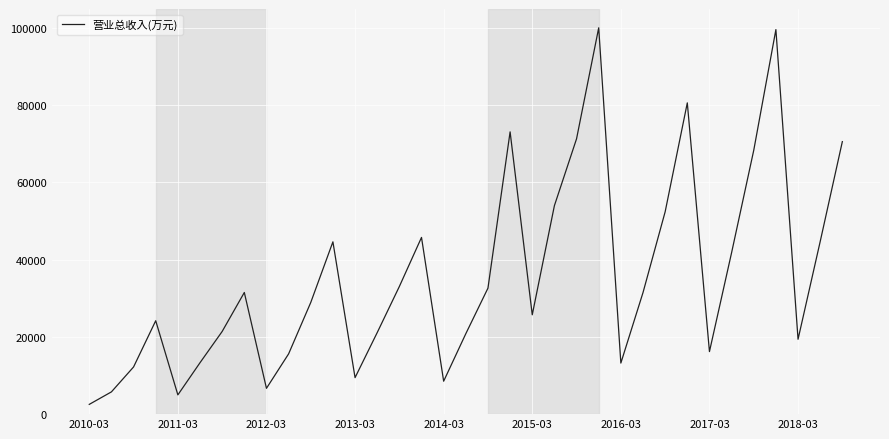

What is the maximum value shown in the chart?

100021